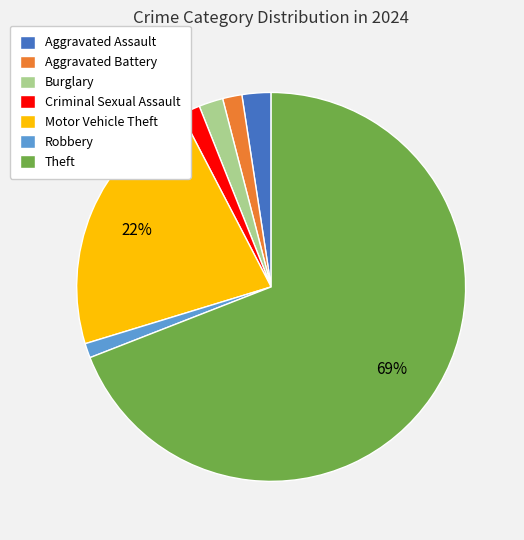

To the nearest percent, what portion does Theft represent?

69%